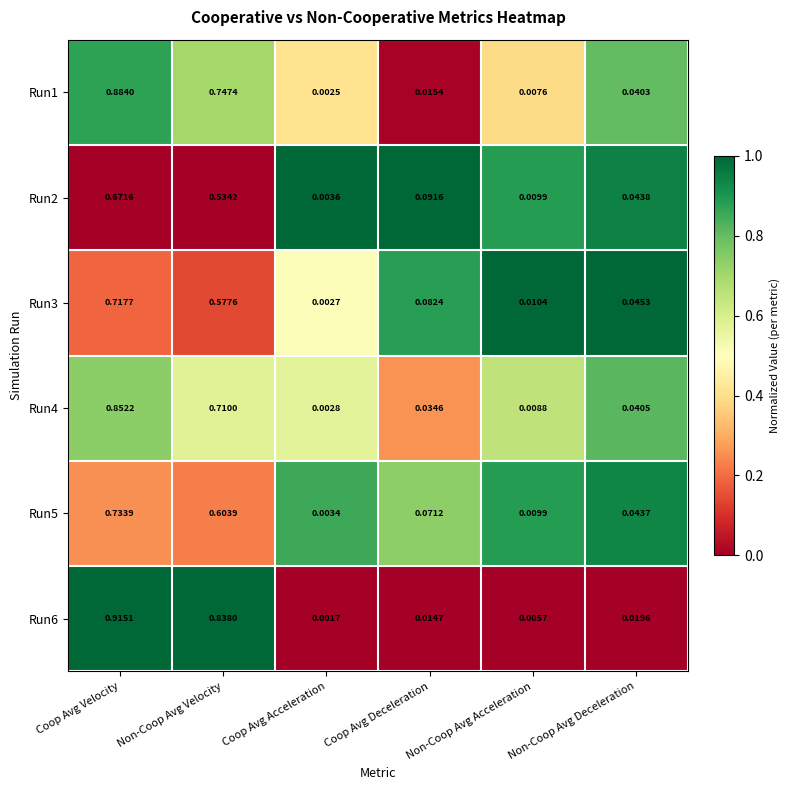

Which category has the highest value in the Run3 series?

Coop Avg Velocity